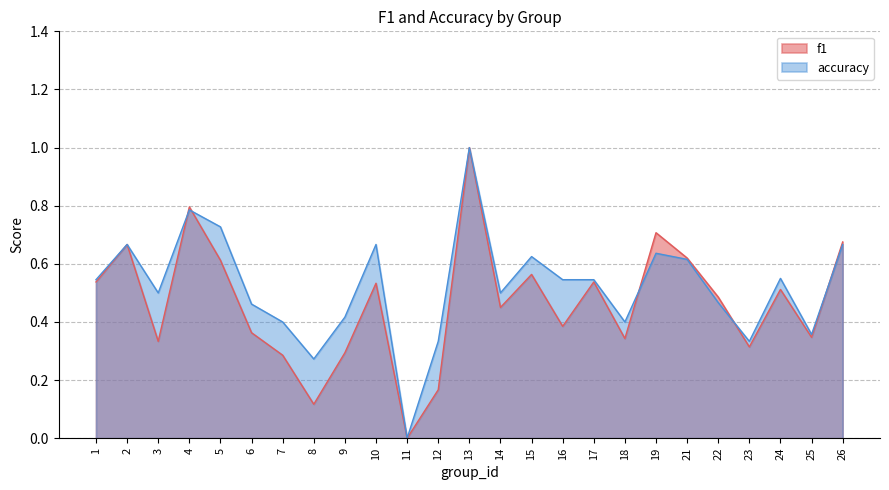

Which has a higher value, 3 or 17?

17